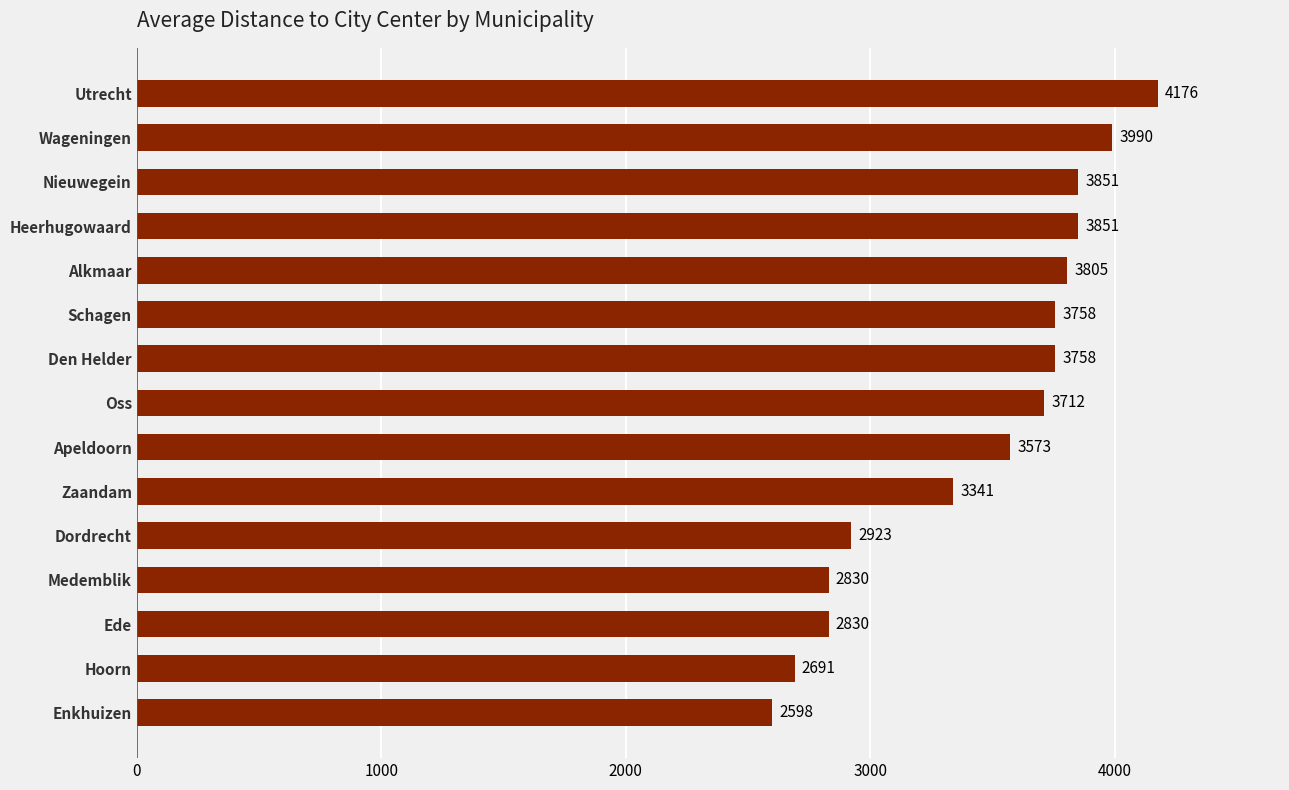

True or false: the data shows 1028.2 at Enkhuizen.

False